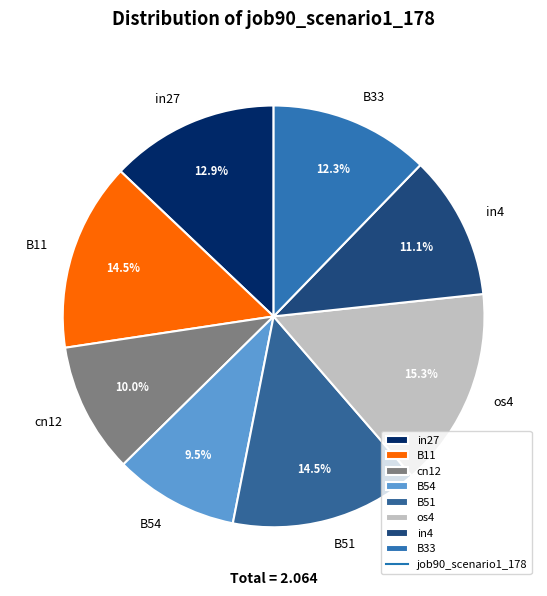

What portion of the pie excludes B51?

85.5%